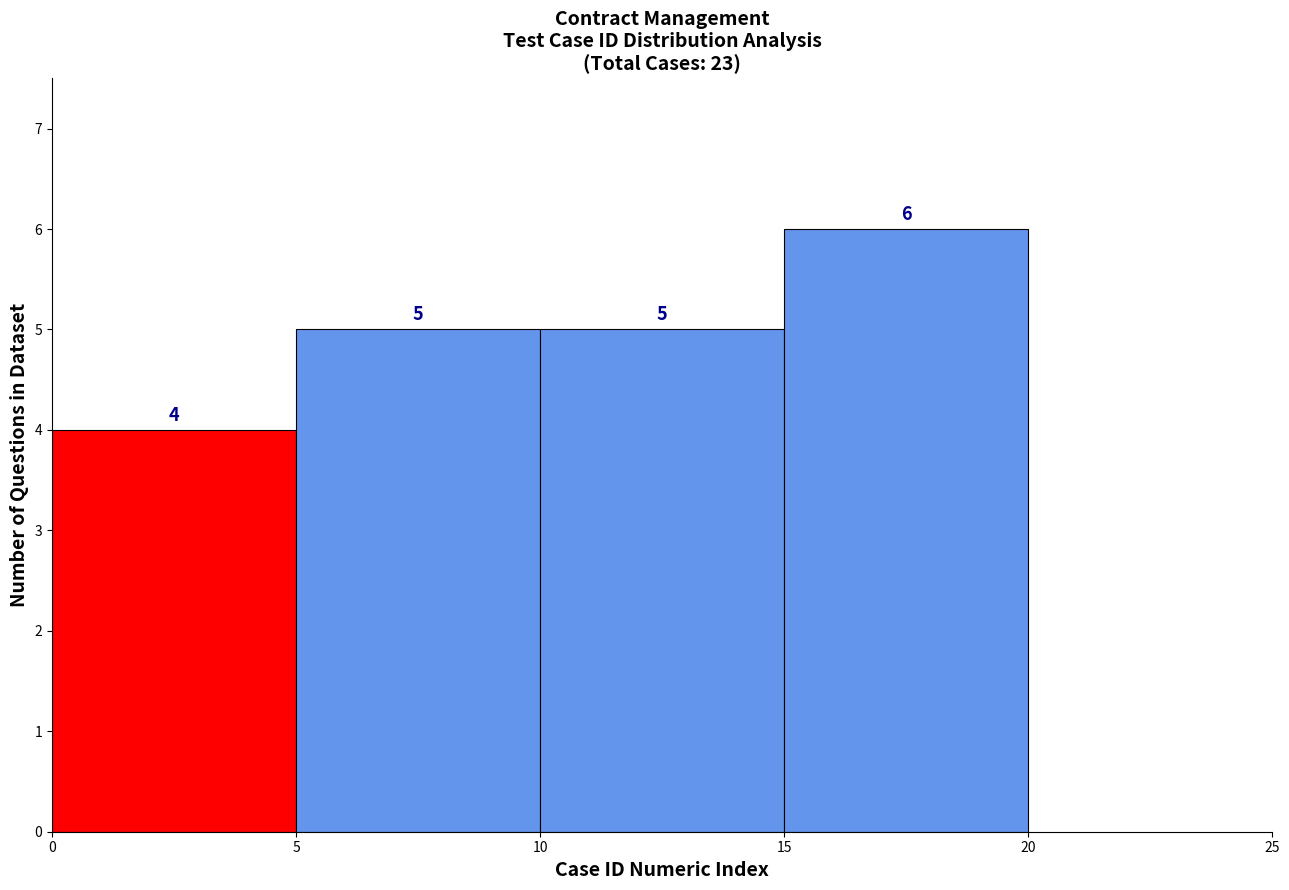

Reading left to right, transcribe this chart: for each bar, give the range it covers on the x-axis and its height.

0 to 5: 4
5 to 10: 5
10 to 15: 5
15 to 20: 6